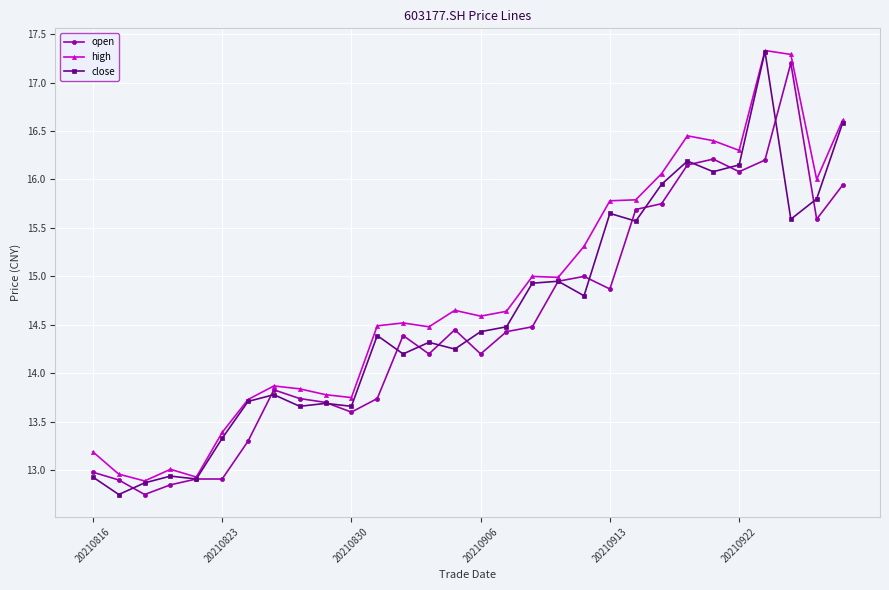

List the series in order of their overall mean, lowest first.

open, close, high